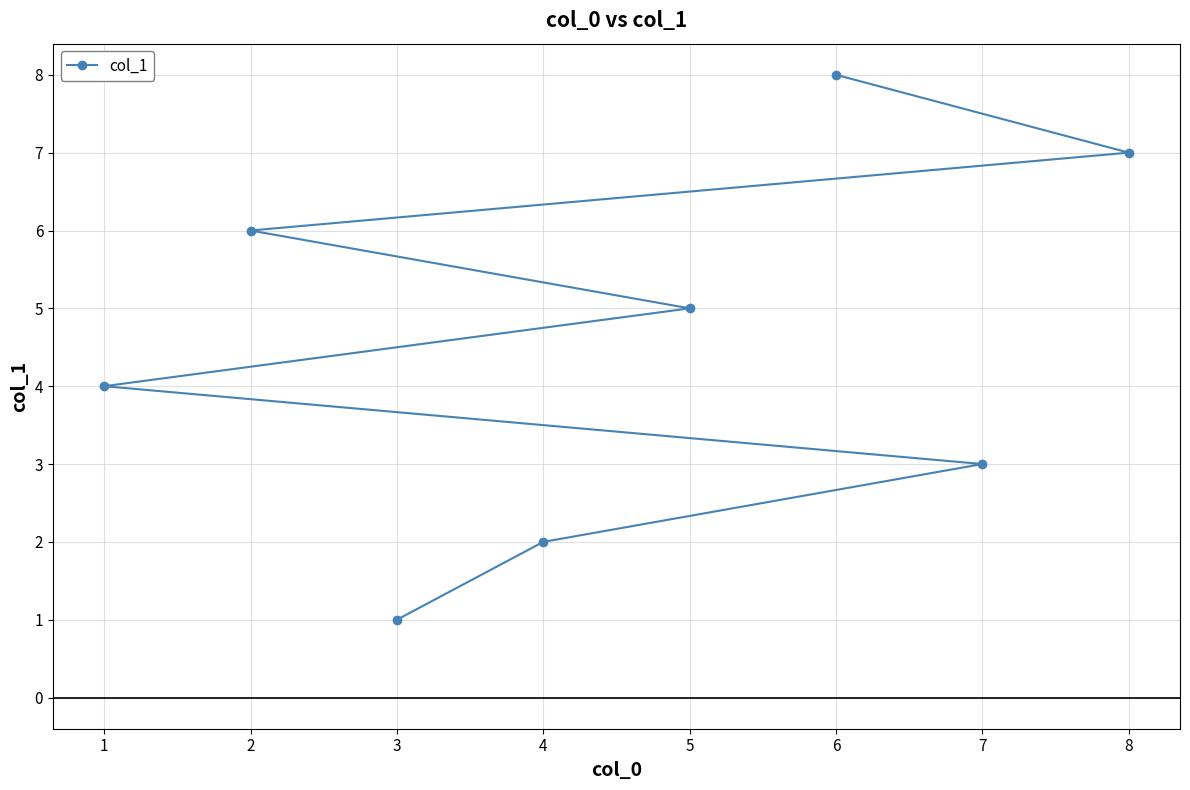

Reading left to right, extract all data points from this chart.

1=4	2=6	3=1	4=2	5=5	6=8	7=3	8=7